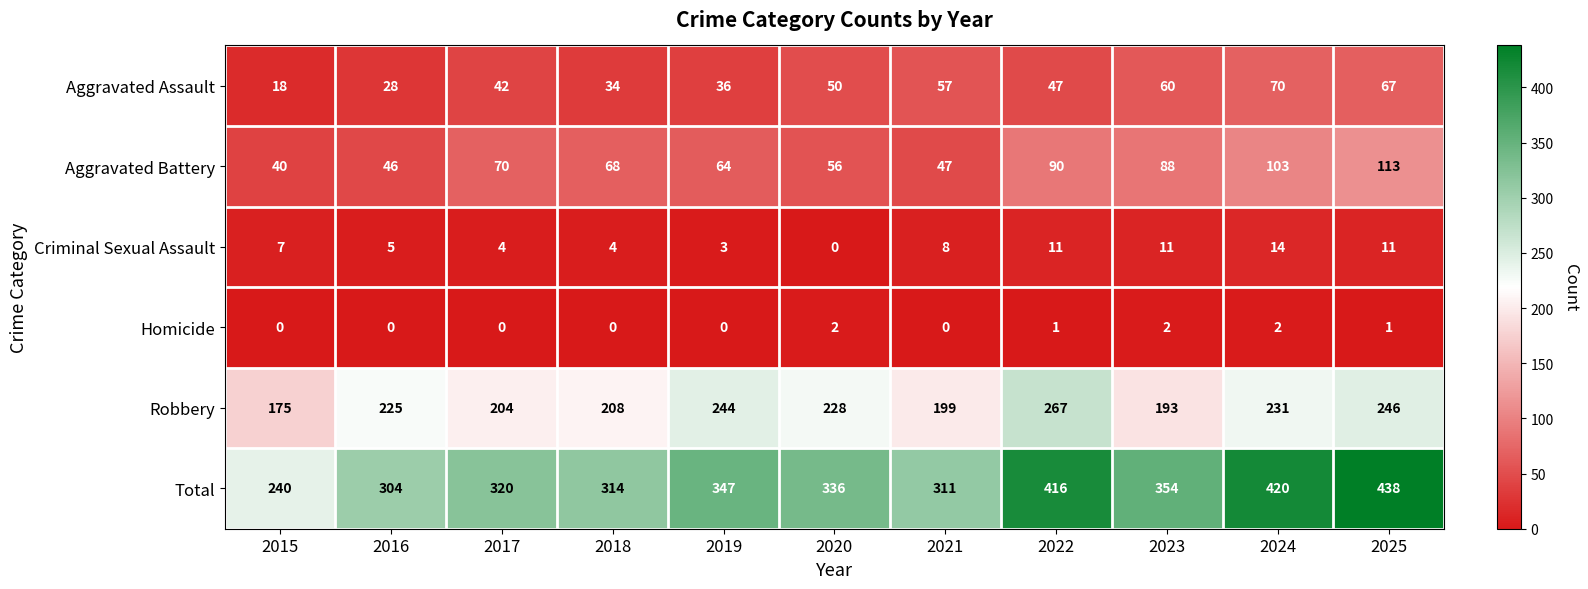

What is the maximum value shown in the chart?

438